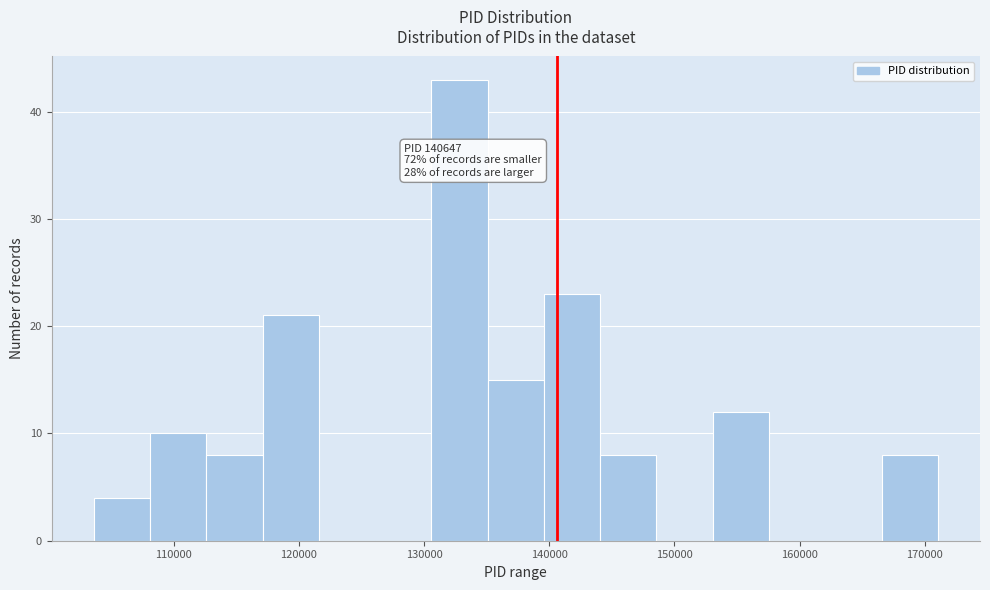

Over which range of the x-axis is the bar tallest?

131000 to 135000